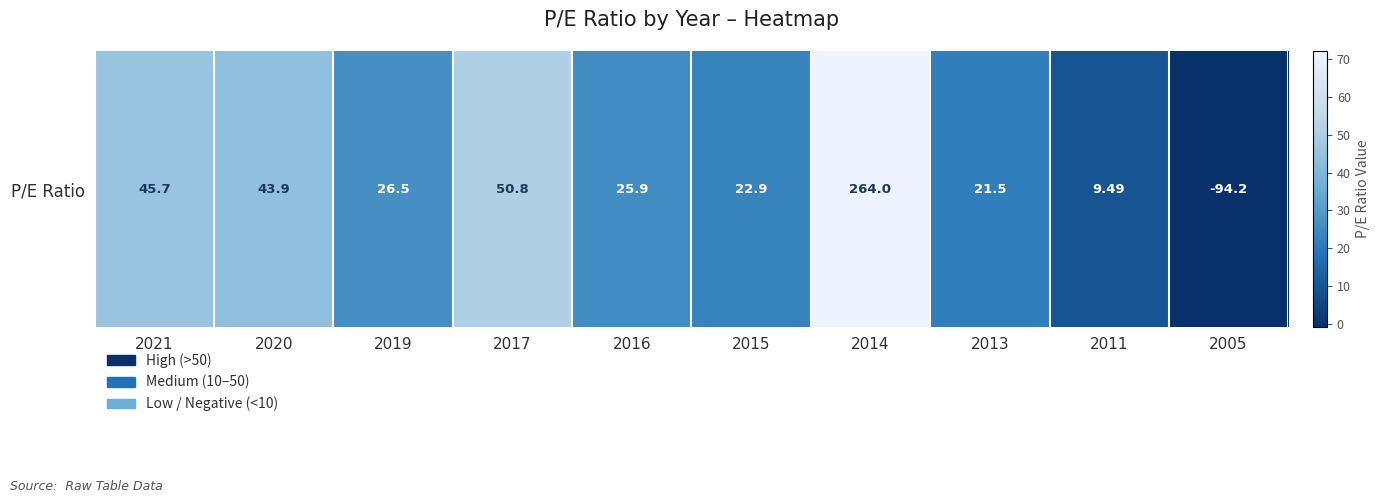

Reading left to right, what are all the values shown in this chart?

45.7	43.9	26.5	50.8	25.9	22.9	264.0	21.5	9.5	-94.2